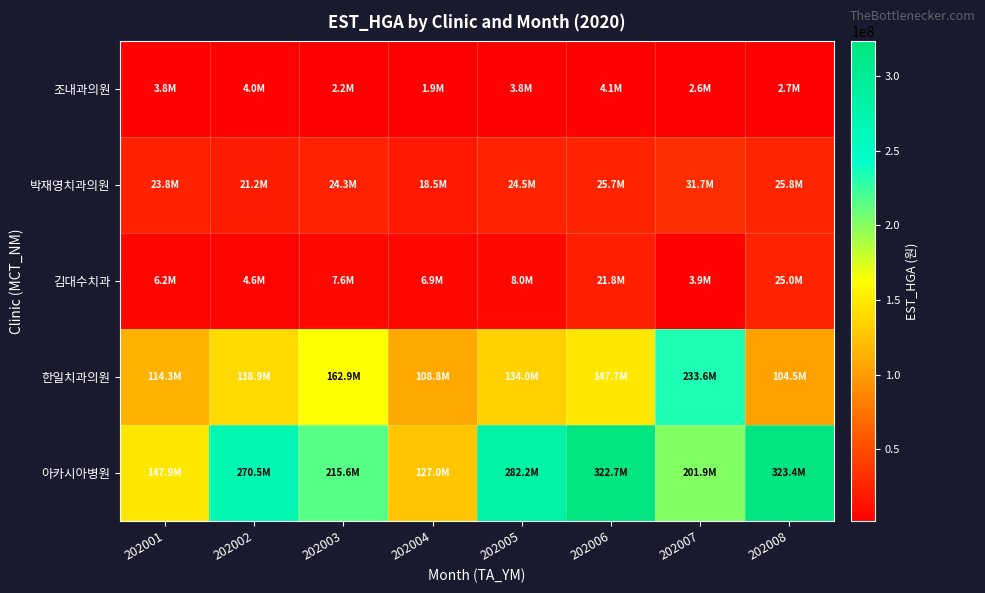

At which category is the sum across all series the highest?

202006